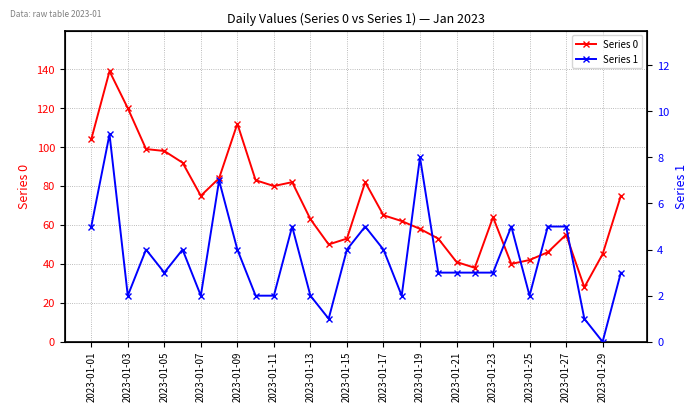

The value of Series 0 at 2023-01-17 is 65. True or false?

True